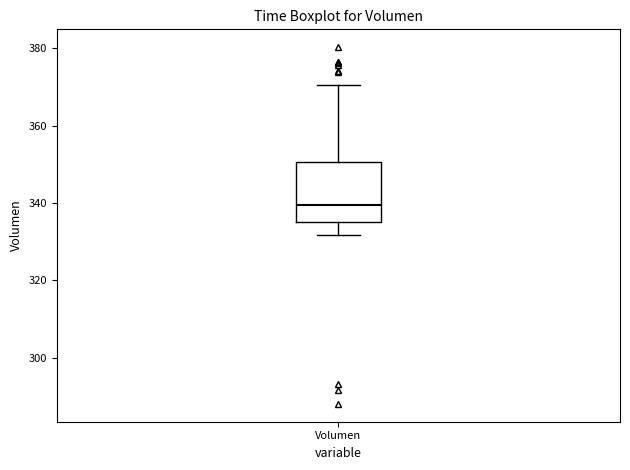

Where does the lower whisker of the box for Volumen end on the y-axis? The values are not printed on the chart, so give them approximately, as read against the axis.

332